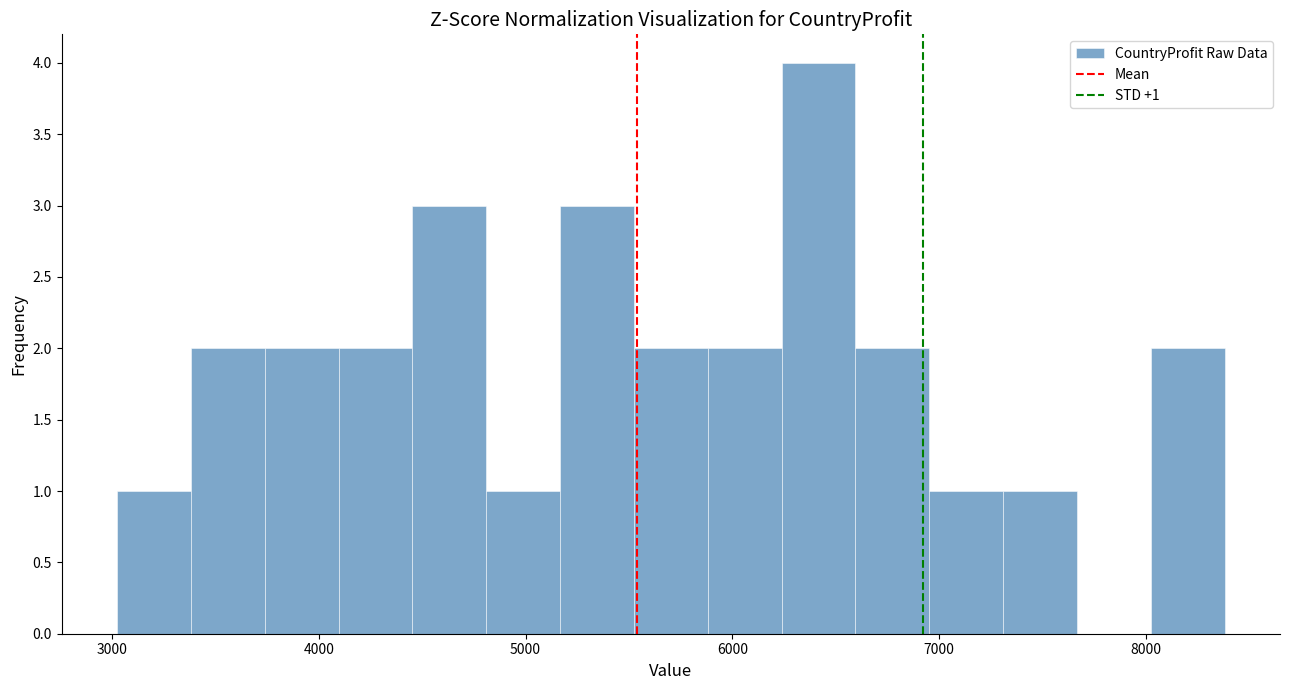

Read against the x-axis, roughly where is the centre of the tallest bar?

6400